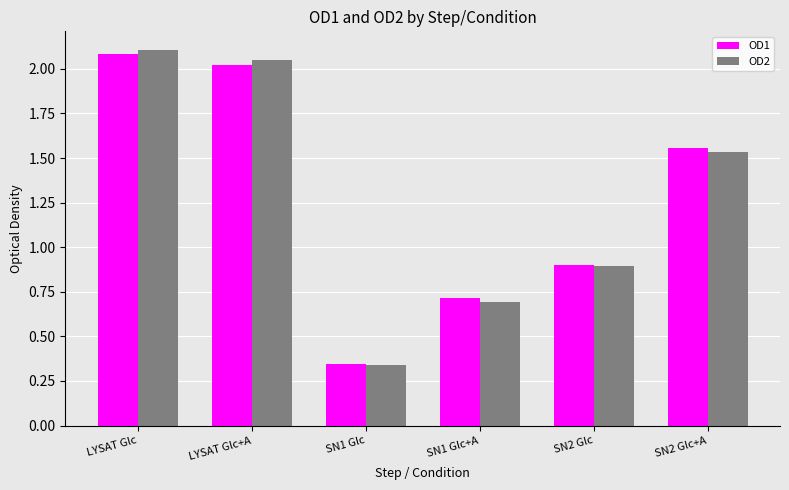

Which category has the highest value across all series?

LYSAT Glc